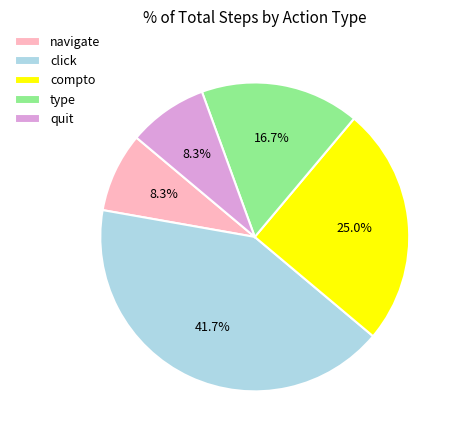

What portion of the pie excludes navigate?

91.7%